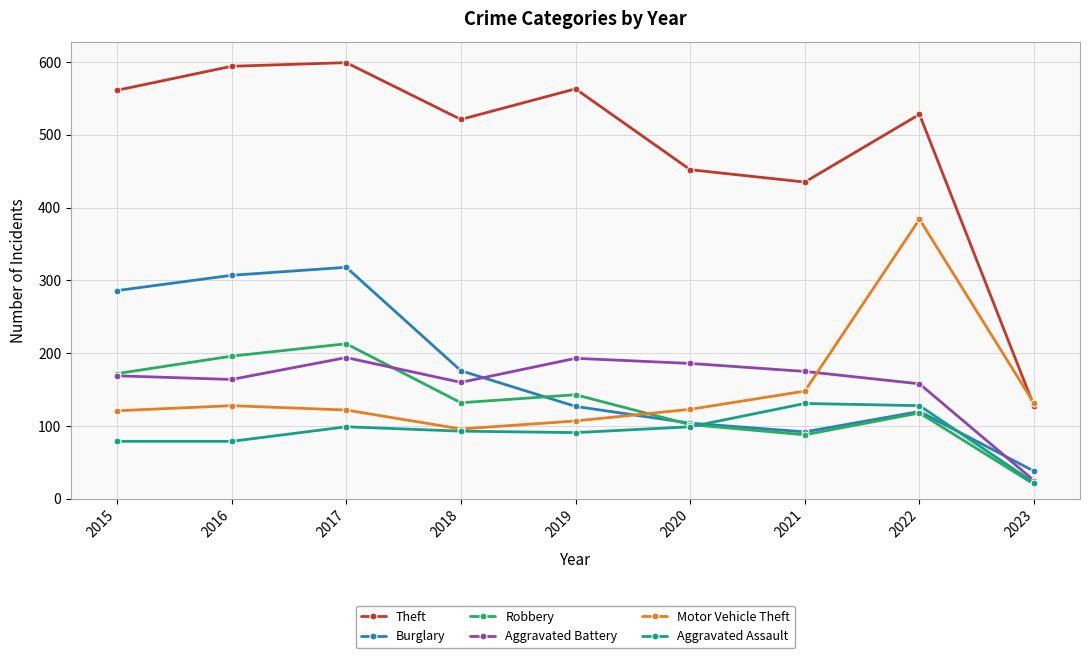

Which series has the largest range (max minus min)?

Theft